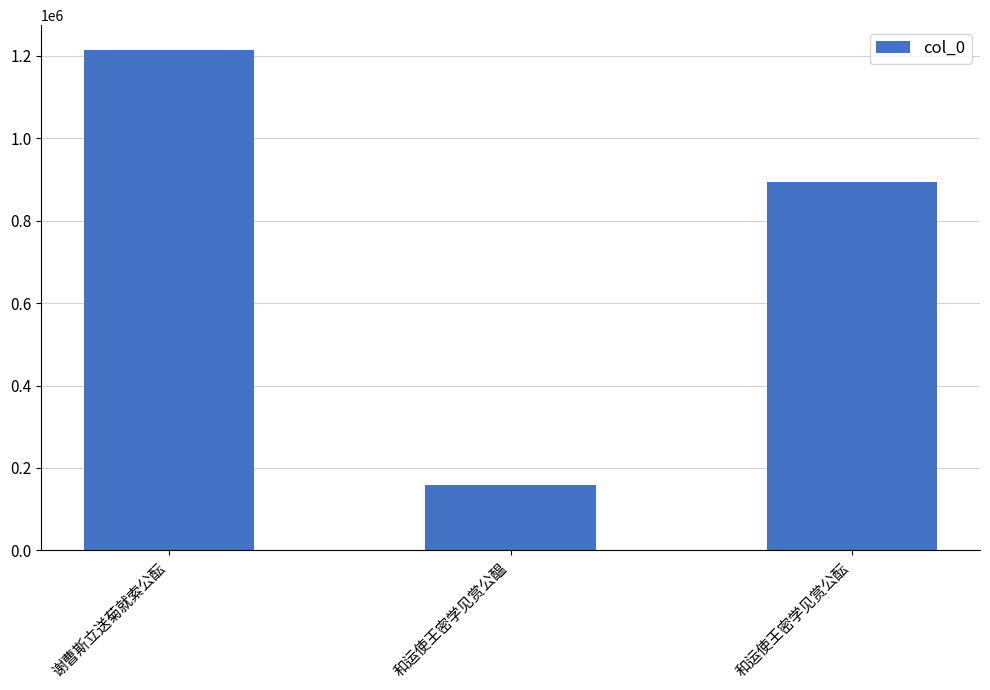

What is the average value?

755707